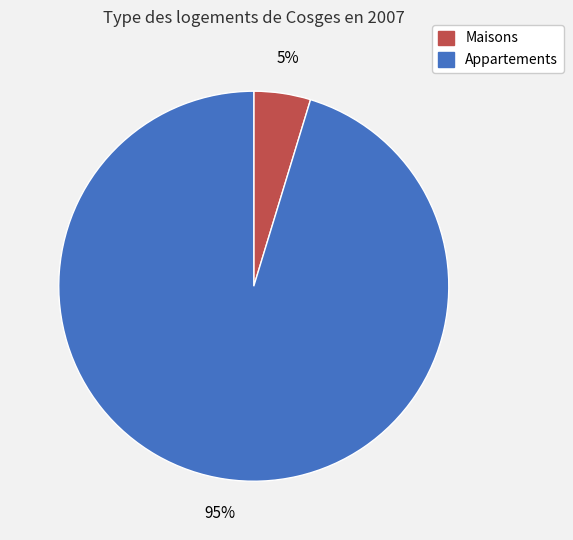

To the nearest percent, what is the average slice percentage?

50%